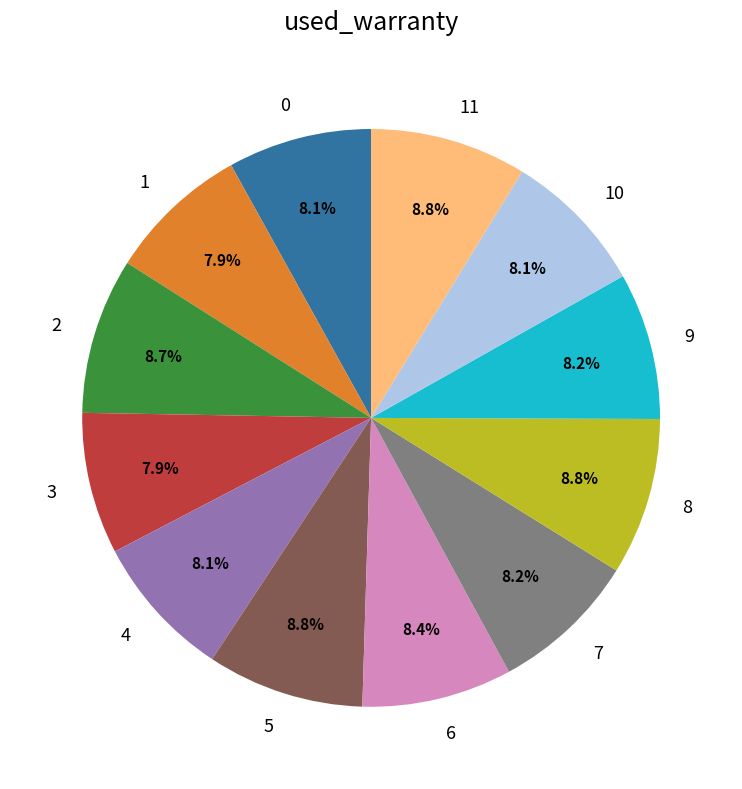

True or false: 4 accounts for 1% of the total.

False